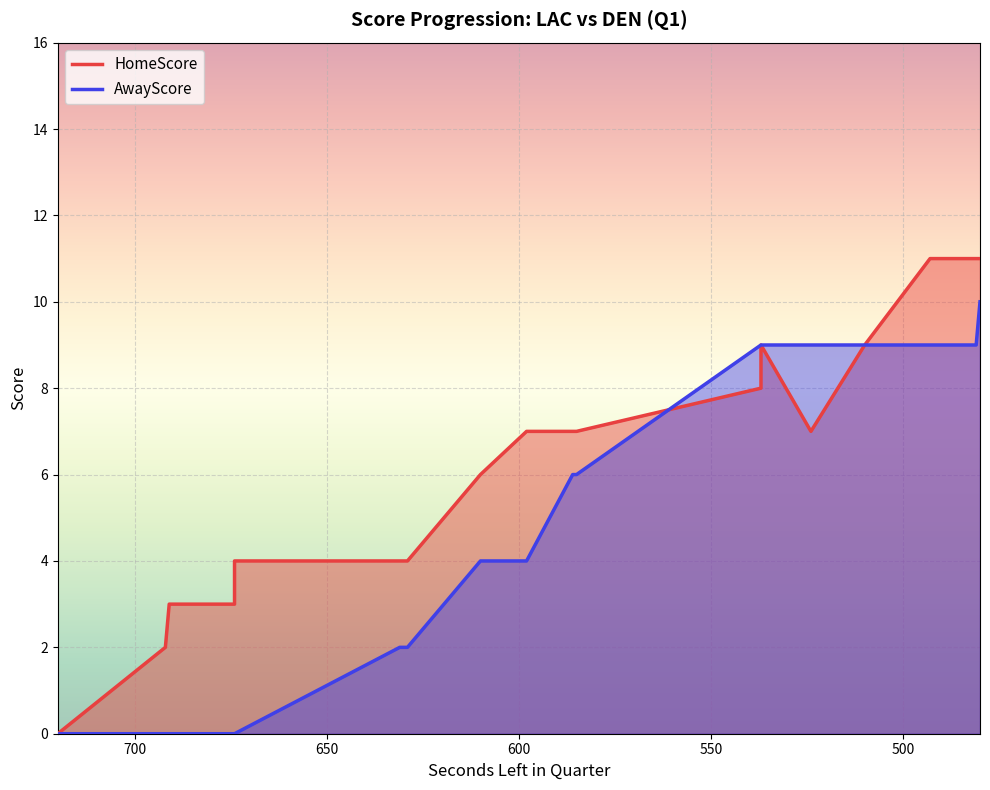

How many AwayScore values are between 0 and 9?

23